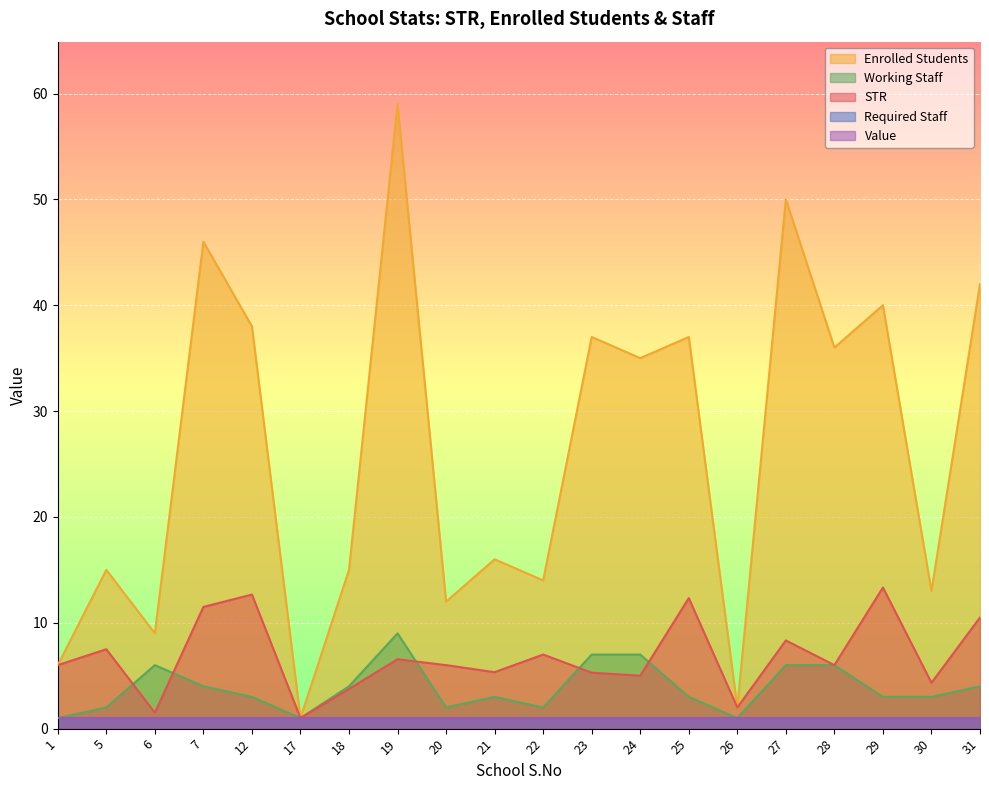

At how many categories does at least one series exceed 7?

17